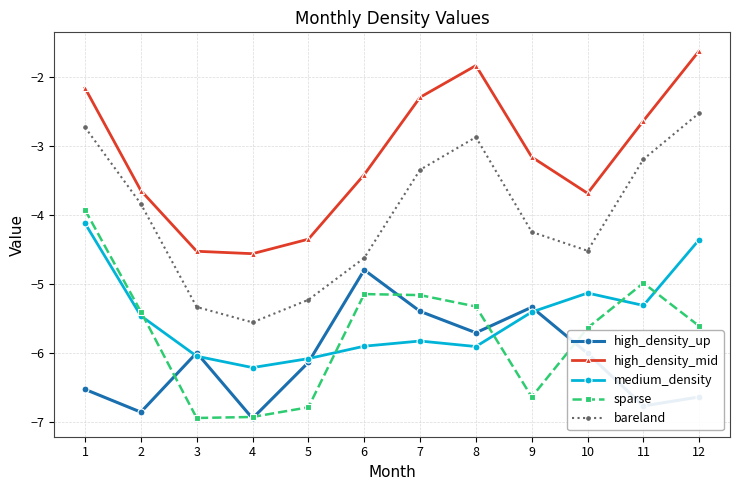

At 10, list the series in order from largest to smallest.

high_density_mid, bareland, medium_density, sparse, high_density_up